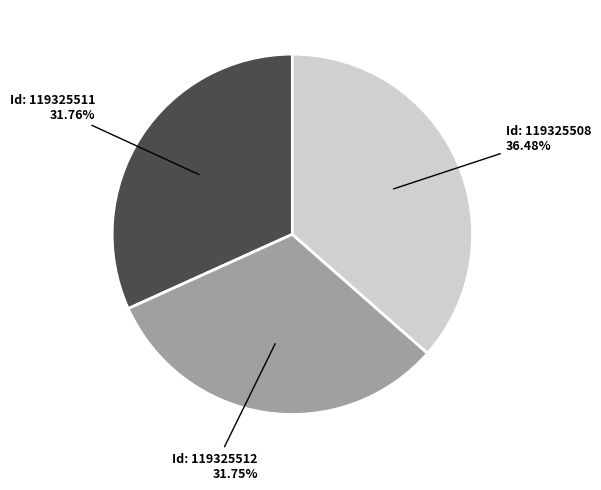

How many slices are in this pie chart?

3